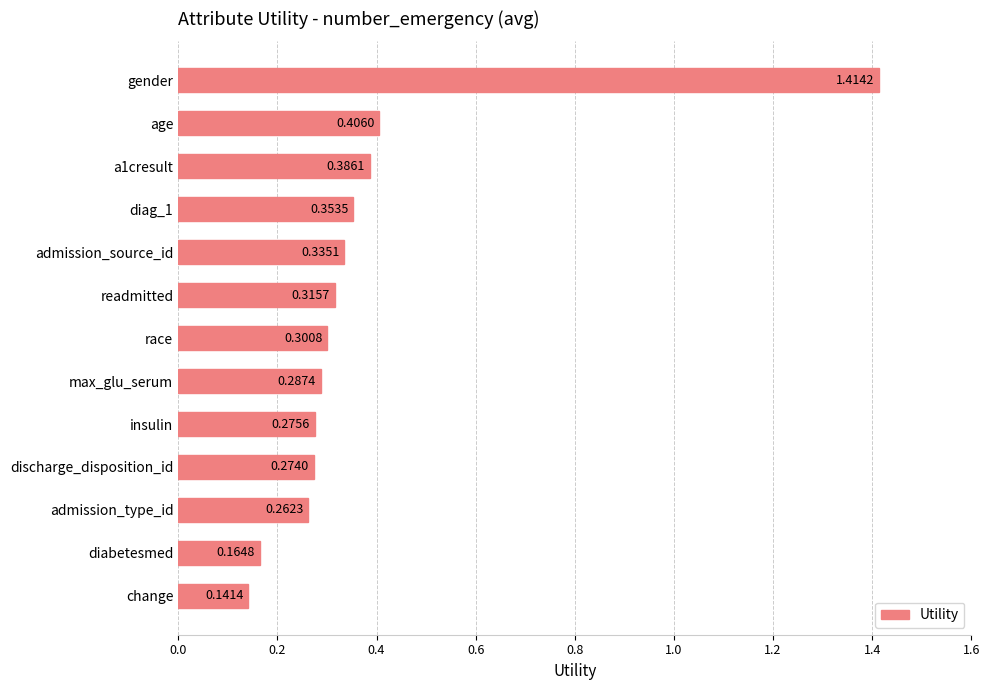

List the labels in order of value, largest first.

gender, age, a1cresult, diag_1, admission_source_id, readmitted, race, max_glu_serum, insulin, discharge_disposition_id, admission_type_id, diabetesmed, change